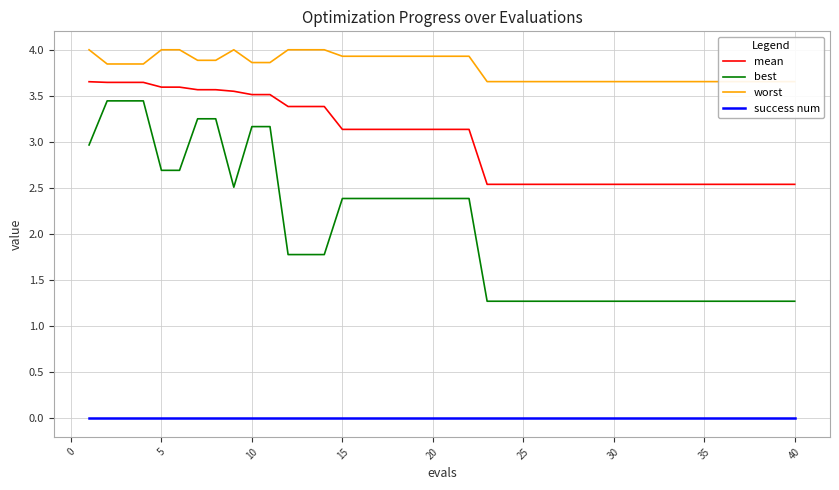

True or false: mean and success num cross at least once.

False